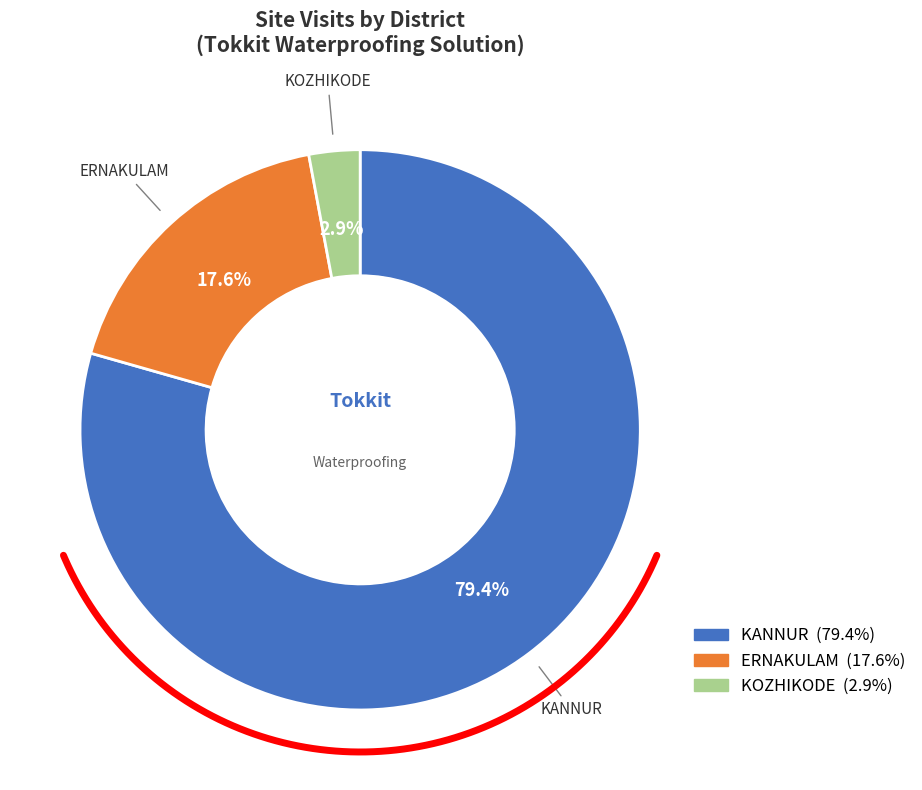

Do ERNAKULAM and KOZHIKODE together represent more than half of the pie?

No